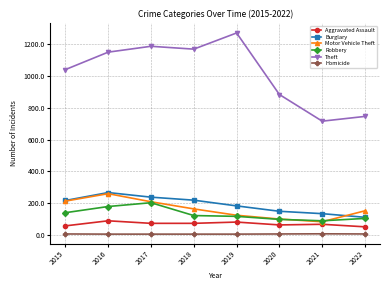

True or false: Motor Vehicle Theft has more than 2 points higher than both neighbors.

False